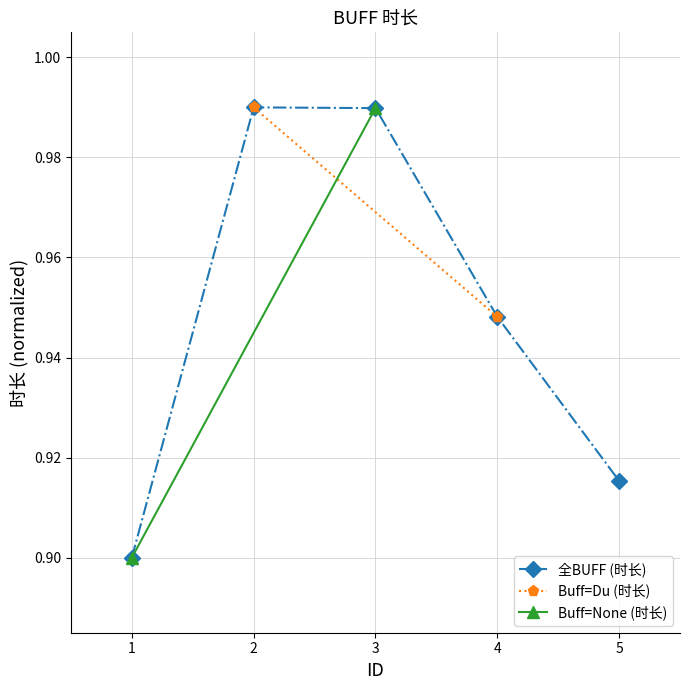

Is it true that the value at 5 is 0.9?

True